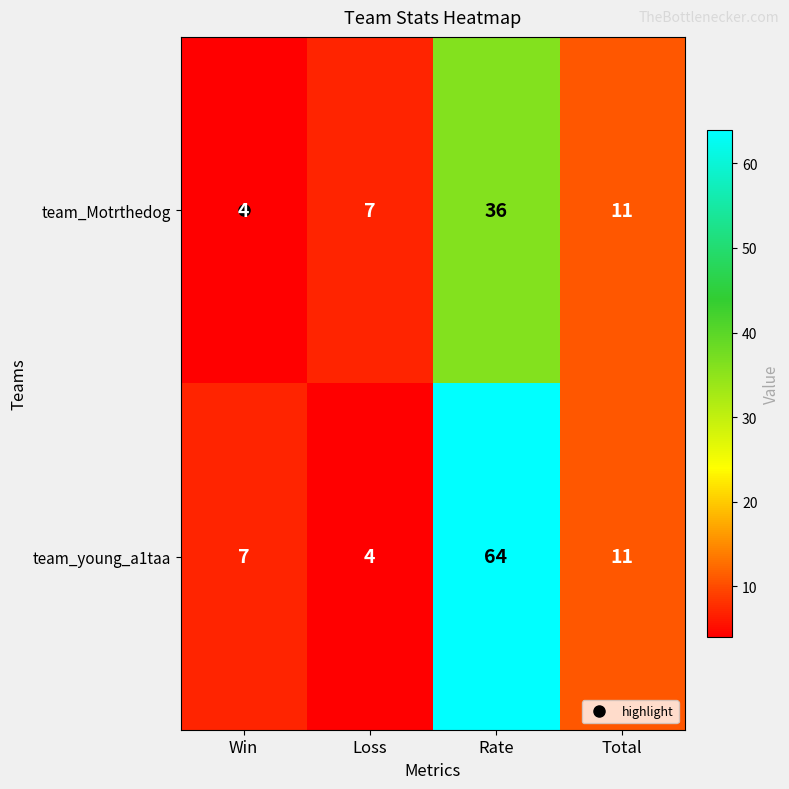

Between Win and Rate, which series saw the biggest shift?

team_young_a1taa